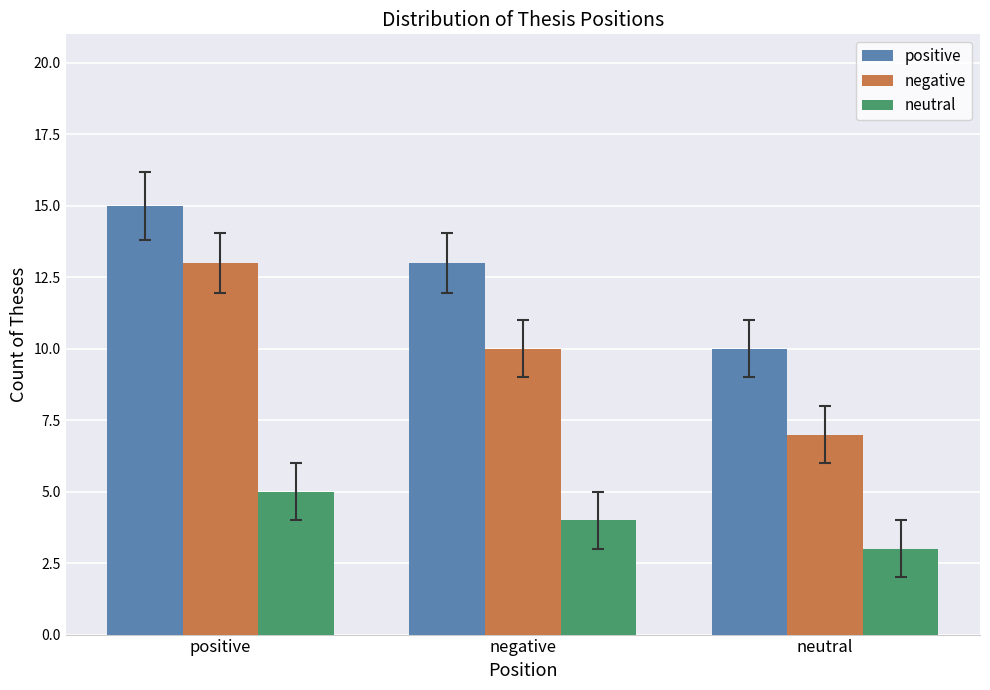

What is the sum of the negative values at neutral and negative?

17